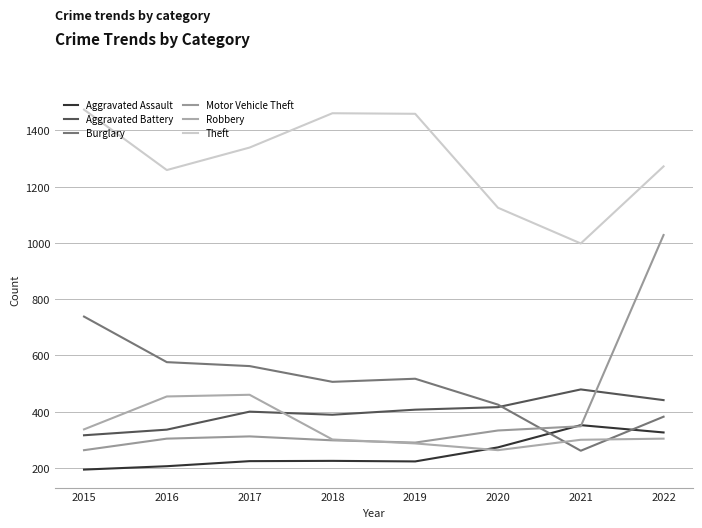

Where does the Robbery series first go above 304?

2015